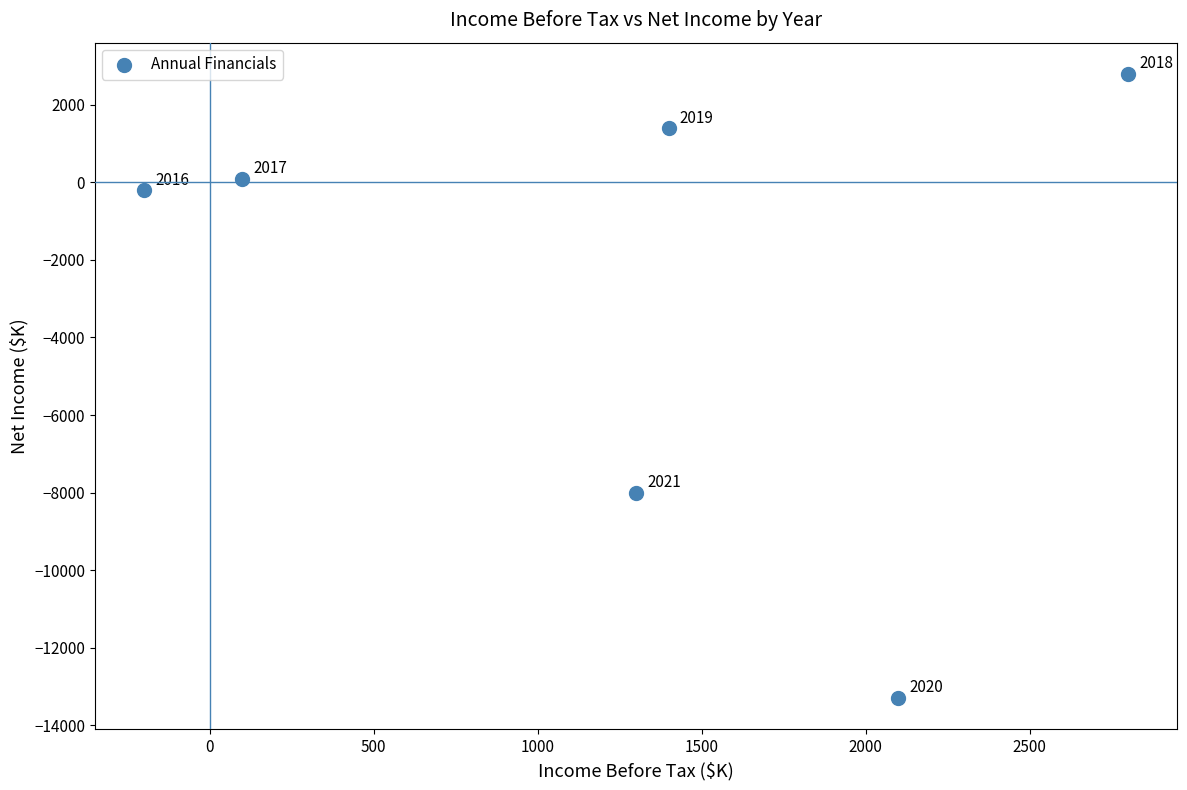

What Y value in the scatter plot is closest to -5250?

-8000